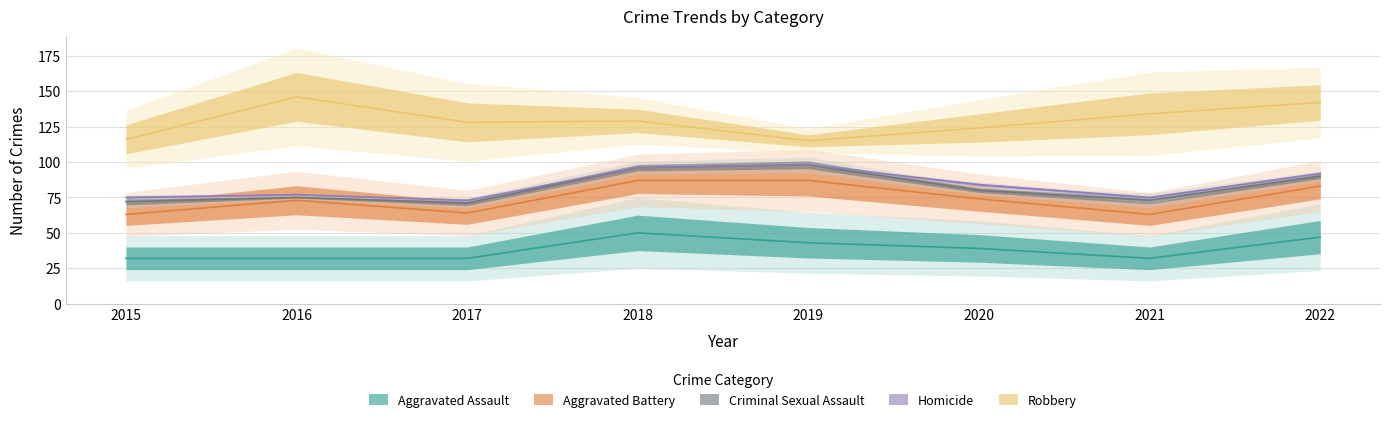

At which label is Aggravated Assault closest to 41?

2019